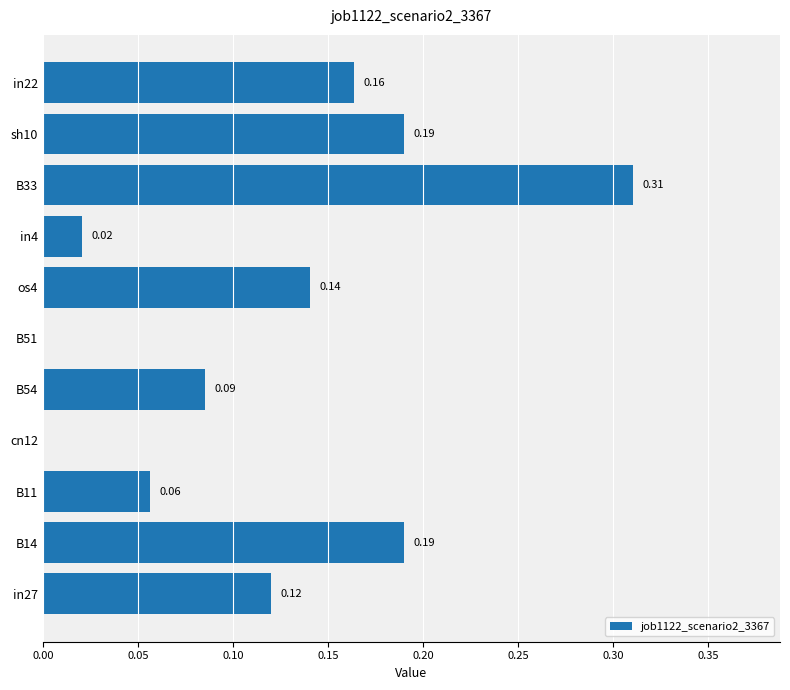

Which has a higher value, in22 or B14?

B14